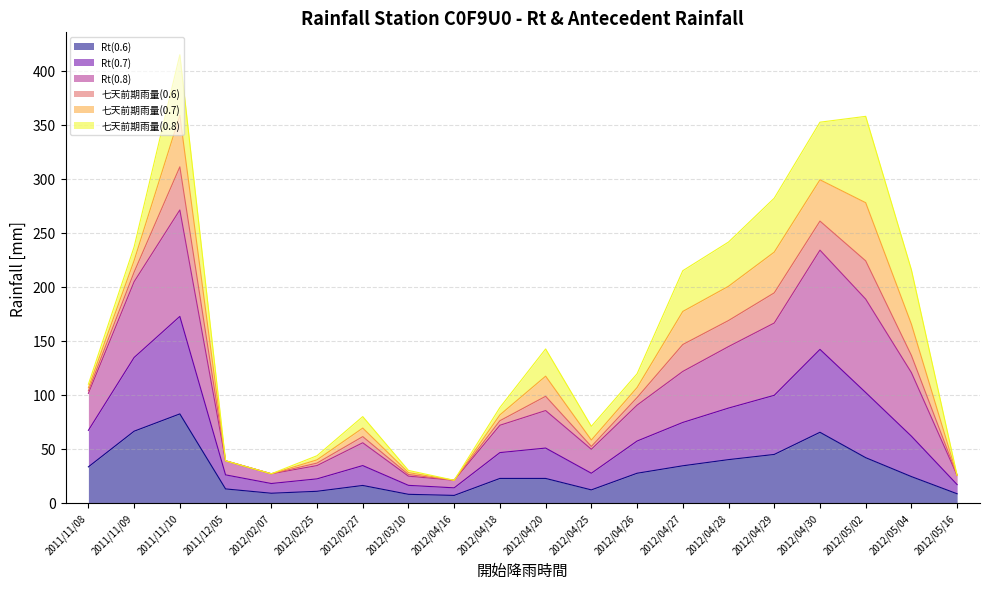

Where does the Rt(0.8) series first go above 106?

2011/11/08